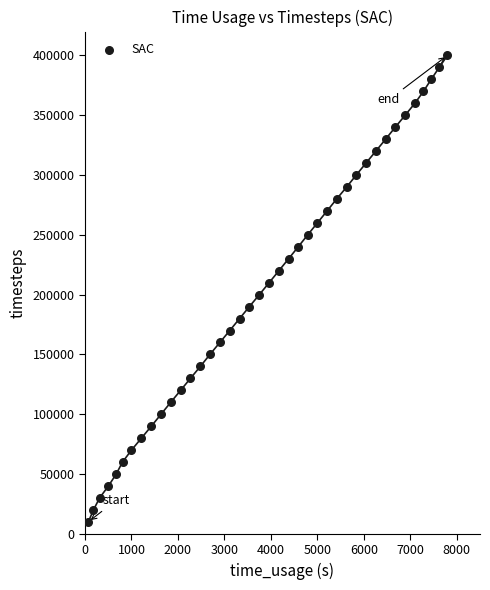

What is the range of Y values (max minus min)?

390000